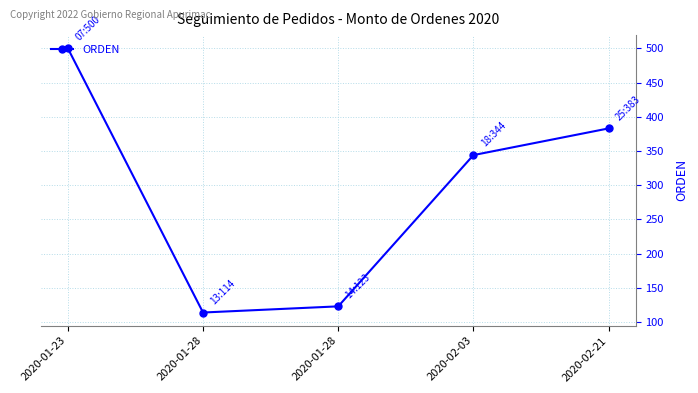

How many distinct data groups are displayed?

1